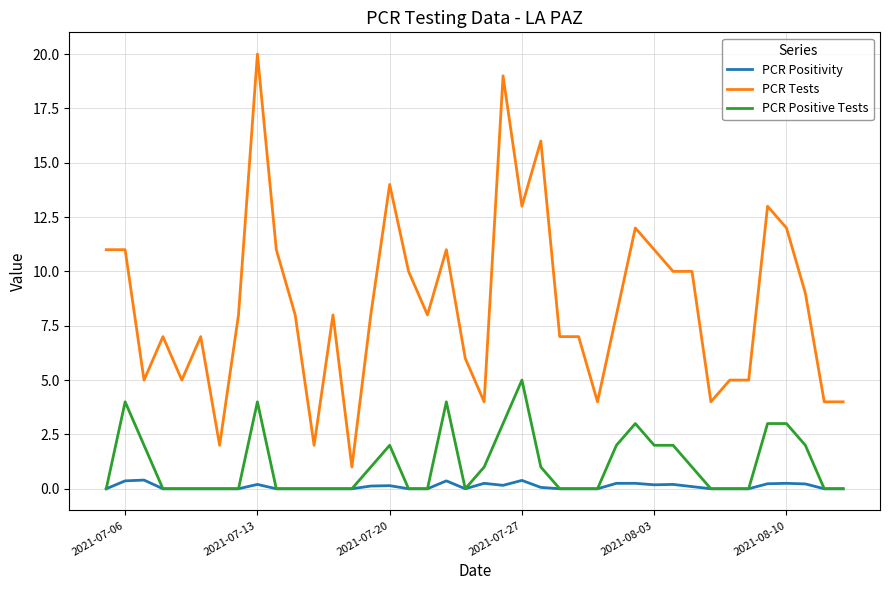

What is the sum of all PCR Positivity values?

4.1